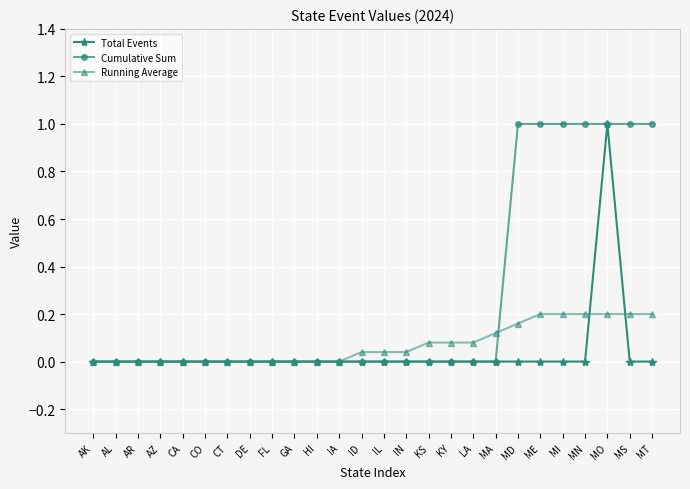

What are all the series names shown in the legend?

Total Events, Cumulative Sum, Running Average